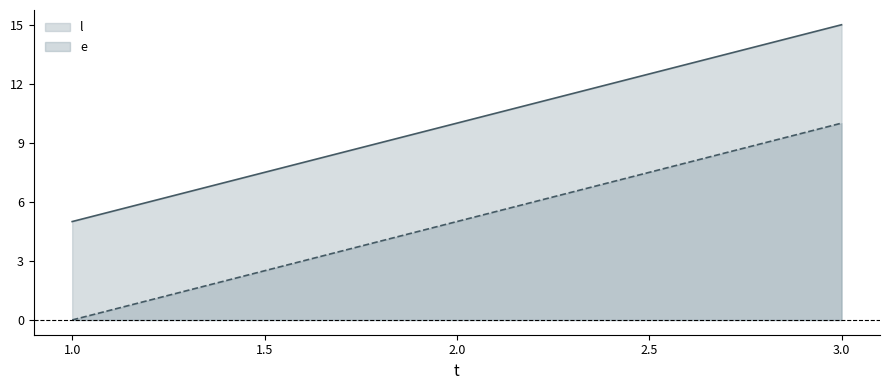

How many lines are shown in the chart?

2